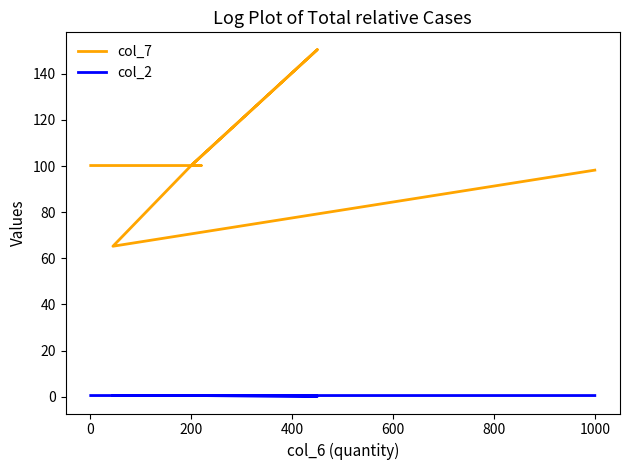

What is the value of the col_2 point at the 6th from the left?

0.2